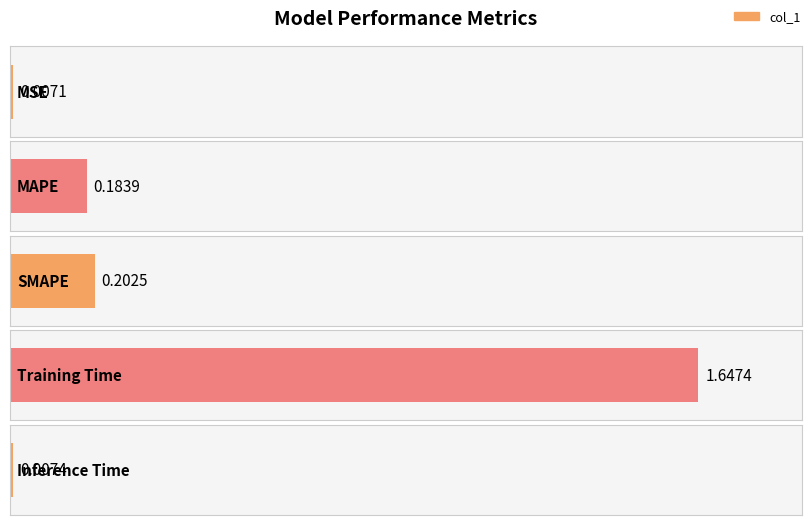

What is the greatest value displayed?

1.6